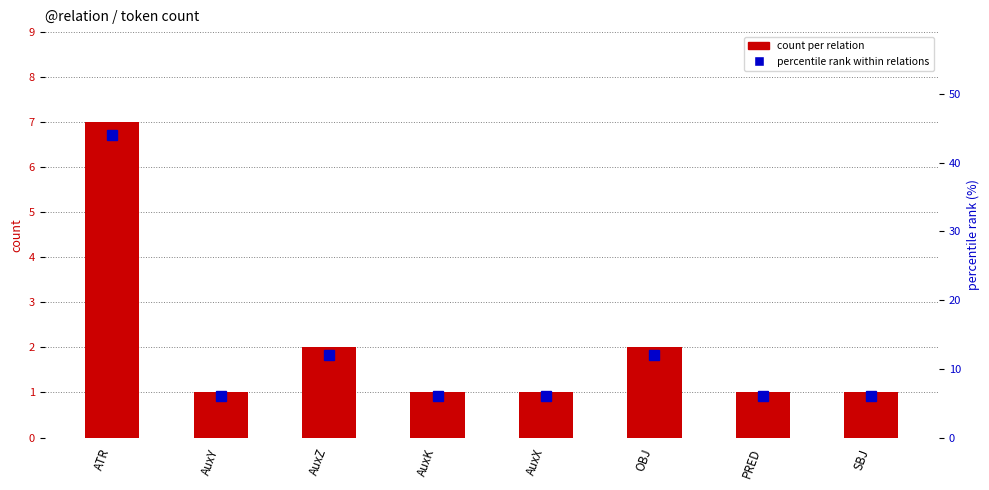

Rank the series by their maximum value, from highest to lowest.

percentile rank within relations, count per relation